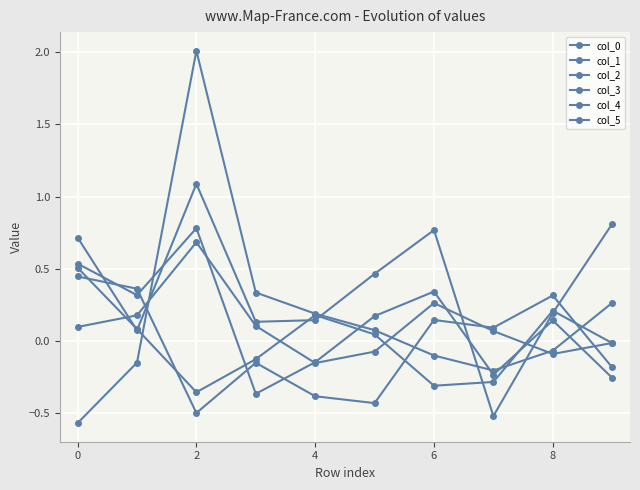

How many lines are shown in the chart?

6